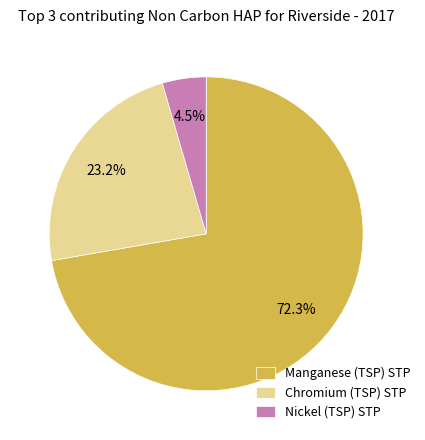

Rank the categories by value from lowest to highest.

Nickel (TSP) STP, Chromium (TSP) STP, Manganese (TSP) STP